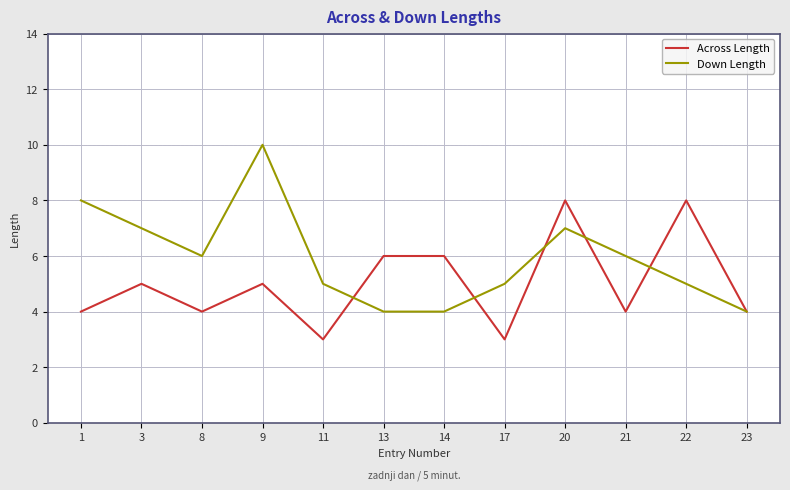

The value of Down Length at 13 is 7. True or false?

False